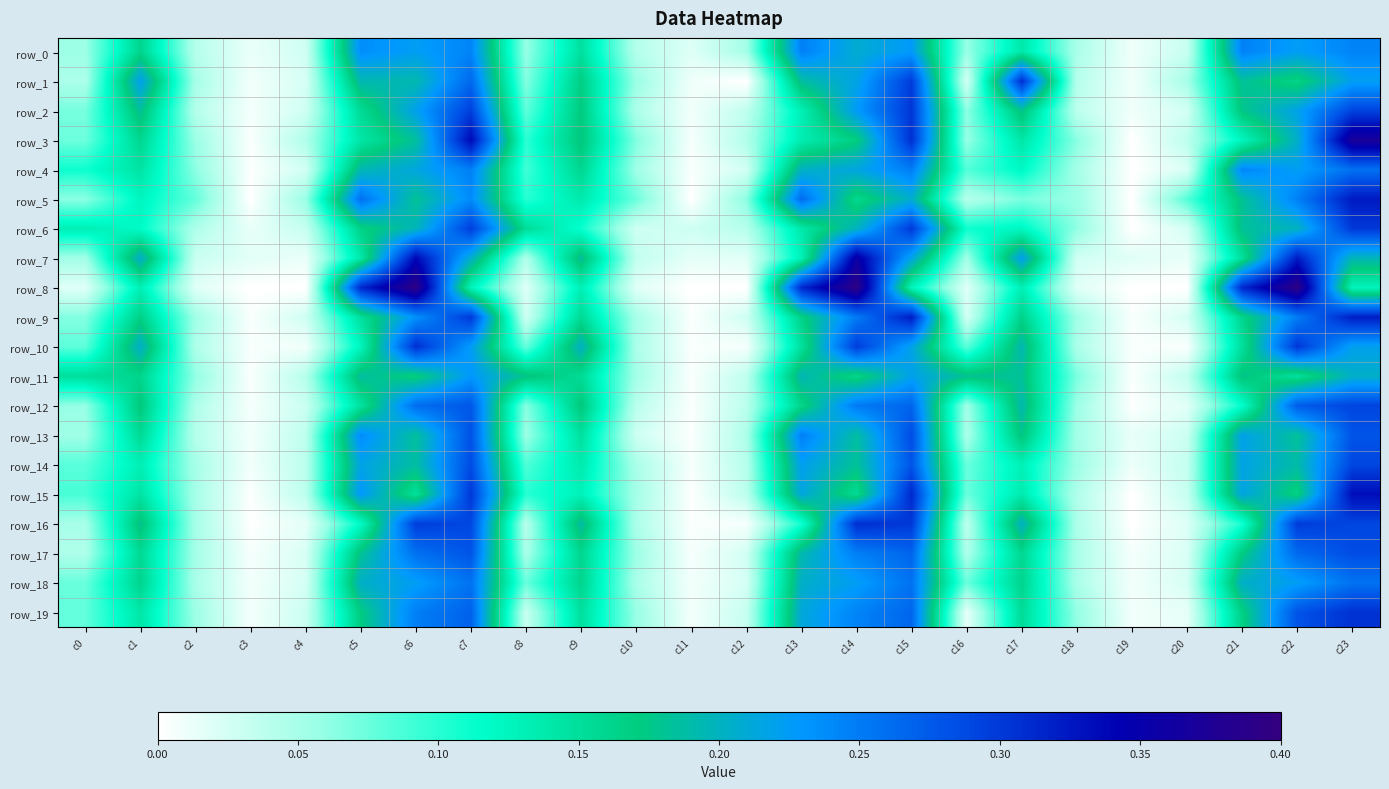

Reading left to right, what are all the values shown in this chart?

row_0: c0=0.1	c1=0.2	c2=0.0	c3=0.0	c4=0.0	c5=0.2	c6=0.2	c7=0.2	c8=0.1	c9=0.1	c10=0.0	c11=0.0	c12=0.1	c13=0.2	c14=0.2	c15=0.2	c16=0.1	c17=0.1	c18=0.0	c19=0.0	c20=0.0	c21=0.2	c22=0.2	c23=0.2
row_1: c0=0.0	c1=0.2	c2=0.1	c3=0.0	c4=0.0	c5=0.2	c6=0.2	c7=0.3	c8=0.1	c9=0.2	c10=0.1	c11=0.0	c12=0.0	c13=0.2	c14=0.2	c15=0.3	c16=0.0	c17=0.3	c18=0.0	c19=0.0	c20=0.1	c21=0.2	c22=0.2	c23=0.2
row_2: c0=0.1	c1=0.2	c2=0.0	c3=0.0	c4=0.0	c5=0.2	c6=0.2	c7=0.3	c8=0.1	c9=0.2	c10=0.0	c11=0.0	c12=0.0	c13=0.1	c14=0.2	c15=0.3	c16=0.1	c17=0.2	c18=0.0	c19=0.0	c20=0.0	c21=0.2	c22=0.2	c23=0.3
row_3: c0=0.1	c1=0.2	c2=0.1	c3=0.0	c4=0.0	c5=0.1	c6=0.2	c7=0.3	c8=0.1	c9=0.2	c10=0.1	c11=0.0	c12=0.0	c13=0.1	c14=0.2	c15=0.3	c16=0.1	c17=0.1	c18=0.1	c19=0.0	c20=0.0	c21=0.1	c22=0.2	c23=0.4
row_4: c0=0.1	c1=0.1	c2=0.1	c3=0.0	c4=0.0	c5=0.2	c6=0.2	c7=0.2	c8=0.1	c9=0.2	c10=0.1	c11=0.0	c12=0.0	c13=0.2	c14=0.2	c15=0.2	c16=0.1	c17=0.1	c18=0.1	c19=0.0	c20=0.0	c21=0.2	c22=0.2	c23=0.3
row_5: c0=0.1	c1=0.1	c2=0.1	c3=0.0	c4=0.1	c5=0.3	c6=0.2	c7=0.2	c8=0.1	c9=0.1	c10=0.1	c11=0.0	c12=0.1	c13=0.3	c14=0.2	c15=0.2	c16=0.0	c17=0.1	c18=0.1	c19=0.0	c20=0.1	c21=0.2	c22=0.2	c23=0.3
row_6: c0=0.1	c1=0.1	c2=0.0	c3=0.0	c4=0.0	c5=0.2	c6=0.2	c7=0.3	c8=0.2	c9=0.1	c10=0.0	c11=0.0	c12=0.0	c13=0.1	c14=0.2	c15=0.3	c16=0.1	c17=0.1	c18=0.1	c19=0.0	c20=0.0	c21=0.2	c22=0.2	c23=0.3
row_7: c0=0.1	c1=0.2	c2=0.0	c3=0.0	c4=0.0	c5=0.1	c6=0.3	c7=0.2	c8=0.0	c9=0.2	c10=0.0	c11=0.0	c12=0.0	c13=0.1	c14=0.4	c15=0.2	c16=0.1	c17=0.2	c18=0.0	c19=0.0	c20=0.0	c21=0.1	c22=0.3	c23=0.2
row_8: c0=0.0	c1=0.1	c2=0.0	c3=0.0	c4=0.0	c5=0.3	c6=0.4	c7=0.1	c8=0.0	c9=0.1	c10=0.0	c11=0.0	c12=0.0	c13=0.3	c14=0.4	c15=0.1	c16=0.0	c17=0.1	c18=0.0	c19=0.0	c20=0.0	c21=0.3	c22=0.4	c23=0.1
row_9: c0=0.1	c1=0.2	c2=0.1	c3=0.0	c4=0.0	c5=0.1	c6=0.2	c7=0.3	c8=0.0	c9=0.2	c10=0.1	c11=0.0	c12=0.0	c13=0.2	c14=0.3	c15=0.3	c16=0.0	c17=0.2	c18=0.1	c19=0.0	c20=0.0	c21=0.2	c22=0.2	c23=0.3
row_10: c0=0.1	c1=0.2	c2=0.0	c3=0.0	c4=0.0	c5=0.1	c6=0.3	c7=0.2	c8=0.1	c9=0.2	c10=0.0	c11=0.0	c12=0.0	c13=0.1	c14=0.3	c15=0.2	c16=0.1	c17=0.2	c18=0.0	c19=0.0	c20=0.0	c21=0.1	c22=0.3	c23=0.2
row_11: c0=0.2	c1=0.2	c2=0.1	c3=0.0	c4=0.0	c5=0.2	c6=0.2	c7=0.2	c8=0.2	c9=0.2	c10=0.1	c11=0.0	c12=0.0	c13=0.2	c14=0.2	c15=0.2	c16=0.2	c17=0.2	c18=0.1	c19=0.0	c20=0.0	c21=0.2	c22=0.1	c23=0.2
row_12: c0=0.1	c1=0.2	c2=0.0	c3=0.0	c4=0.0	c5=0.1	c6=0.3	c7=0.3	c8=0.1	c9=0.2	c10=0.0	c11=0.0	c12=0.0	c13=0.2	c14=0.3	c15=0.3	c16=0.1	c17=0.2	c18=0.1	c19=0.0	c20=0.0	c21=0.1	c22=0.3	c23=0.3
row_13: c0=0.1	c1=0.2	c2=0.0	c3=0.0	c4=0.0	c5=0.2	c6=0.2	c7=0.3	c8=0.1	c9=0.1	c10=0.0	c11=0.0	c12=0.0	c13=0.2	c14=0.2	c15=0.3	c16=0.0	c17=0.2	c18=0.1	c19=0.0	c20=0.0	c21=0.2	c22=0.2	c23=0.3
row_14: c0=0.1	c1=0.1	c2=0.1	c3=0.0	c4=0.0	c5=0.2	c6=0.2	c7=0.3	c8=0.1	c9=0.1	c10=0.0	c11=0.0	c12=0.0	c13=0.2	c14=0.2	c15=0.3	c16=0.1	c17=0.1	c18=0.1	c19=0.0	c20=0.0	c21=0.2	c22=0.2	c23=0.3
row_15: c0=0.1	c1=0.1	c2=0.0	c3=0.0	c4=0.0	c5=0.2	c6=0.1	c7=0.3	c8=0.1	c9=0.1	c10=0.1	c11=0.0	c12=0.0	c13=0.2	c14=0.2	c15=0.3	c16=0.1	c17=0.1	c18=0.0	c19=0.0	c20=0.0	c21=0.2	c22=0.2	c23=0.3
row_16: c0=0.0	c1=0.2	c2=0.1	c3=0.0	c4=0.0	c5=0.1	c6=0.3	c7=0.3	c8=0.0	c9=0.2	c10=0.0	c11=0.0	c12=0.0	c13=0.1	c14=0.3	c15=0.3	c16=0.0	c17=0.2	c18=0.0	c19=0.0	c20=0.0	c21=0.1	c22=0.3	c23=0.3
row_17: c0=0.0	c1=0.2	c2=0.1	c3=0.0	c4=0.0	c5=0.2	c6=0.3	c7=0.3	c8=0.0	c9=0.2	c10=0.1	c11=0.0	c12=0.0	c13=0.2	c14=0.2	c15=0.3	c16=0.0	c17=0.2	c18=0.0	c19=0.0	c20=0.0	c21=0.2	c22=0.3	c23=0.3
row_18: c0=0.1	c1=0.2	c2=0.0	c3=0.0	c4=0.0	c5=0.2	c6=0.2	c7=0.3	c8=0.1	c9=0.2	c10=0.0	c11=0.0	c12=0.0	c13=0.2	c14=0.2	c15=0.3	c16=0.1	c17=0.2	c18=0.0	c19=0.0	c20=0.0	c21=0.2	c22=0.2	c23=0.3
row_19: c0=0.1	c1=0.1	c2=0.1	c3=0.0	c4=0.0	c5=0.2	c6=0.2	c7=0.3	c8=0.0	c9=0.1	c10=0.1	c11=0.0	c12=0.0	c13=0.2	c14=0.2	c15=0.3	c16=0.0	c17=0.2	c18=0.1	c19=0.0	c20=0.0	c21=0.2	c22=0.3	c23=0.3